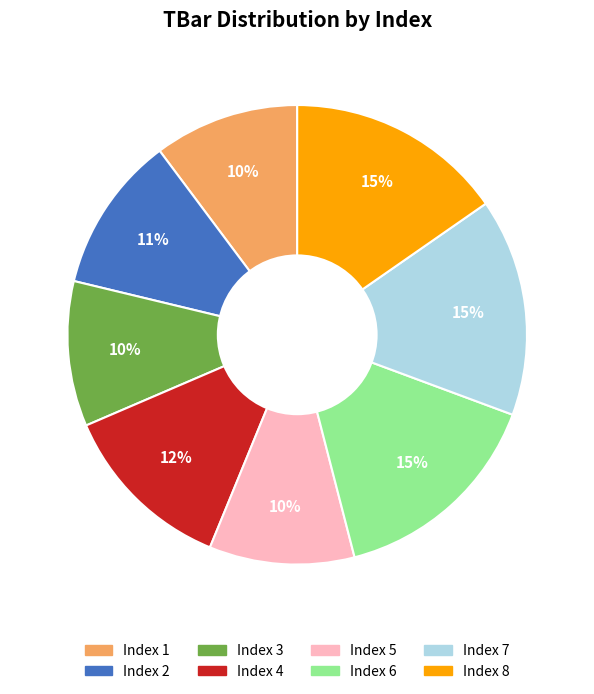

To the nearest percent, what is the difference between the largest and smallest slice percentages?

5%